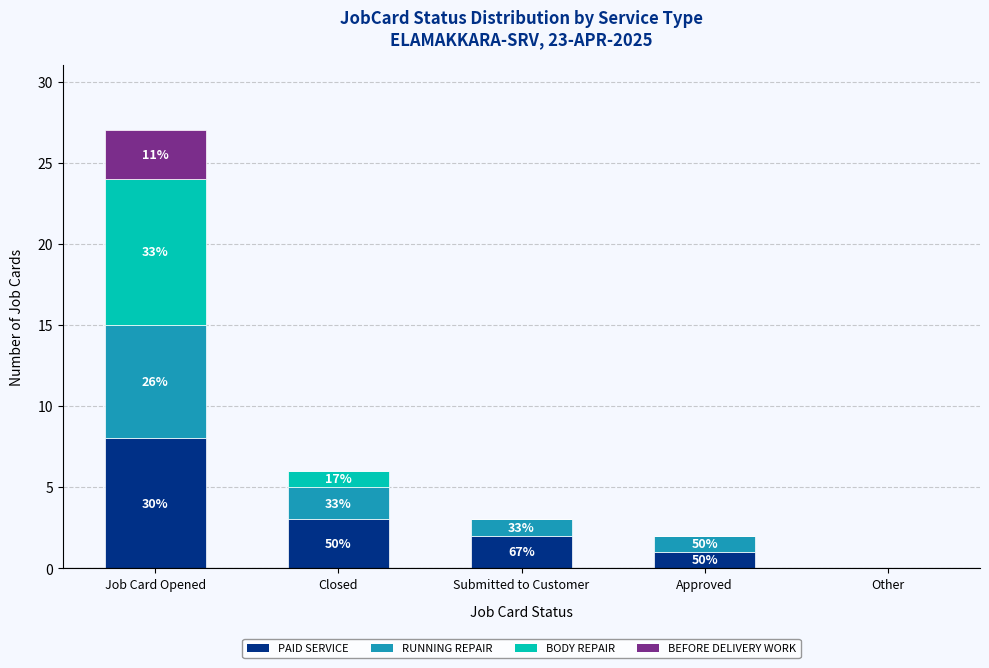

Are the bars grouped side by side (vs. stacked)?

No